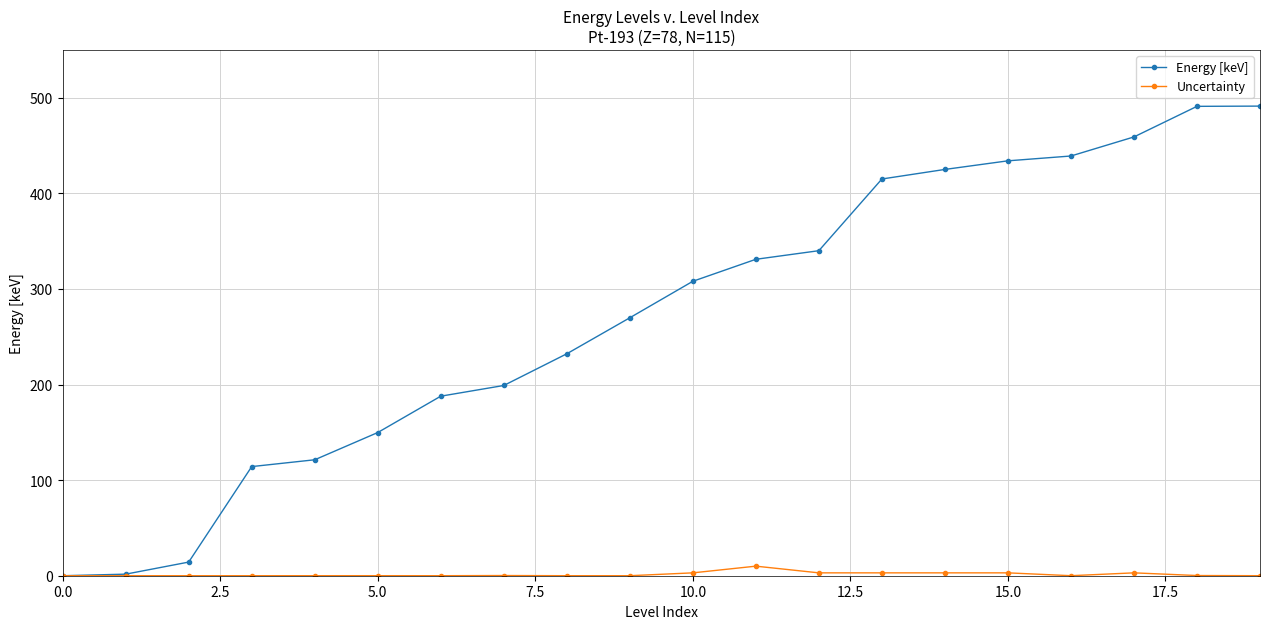

True or false: Uncertainty has more than 2 interior local peaks.

True